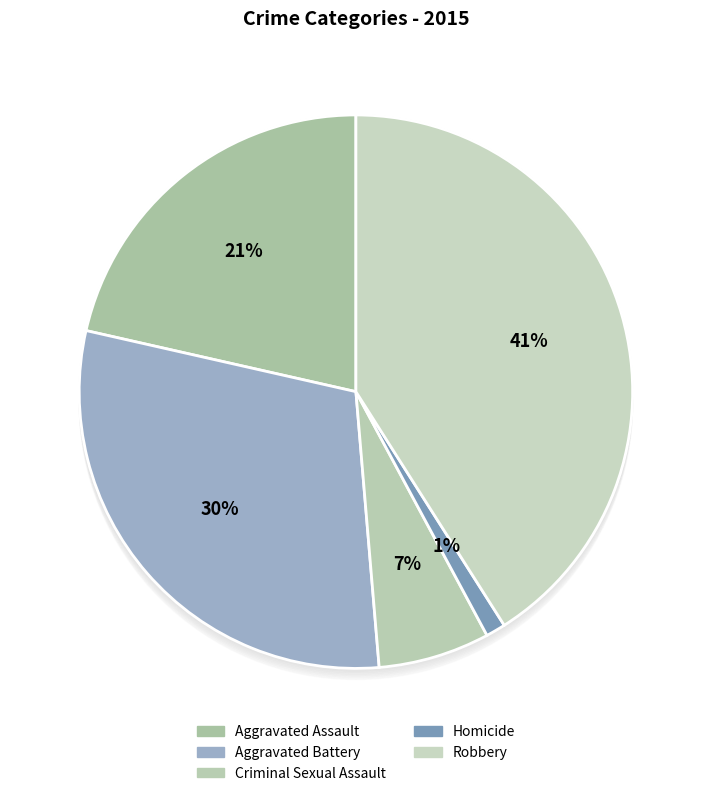

Which category has the smallest portion of the pie?

Homicide